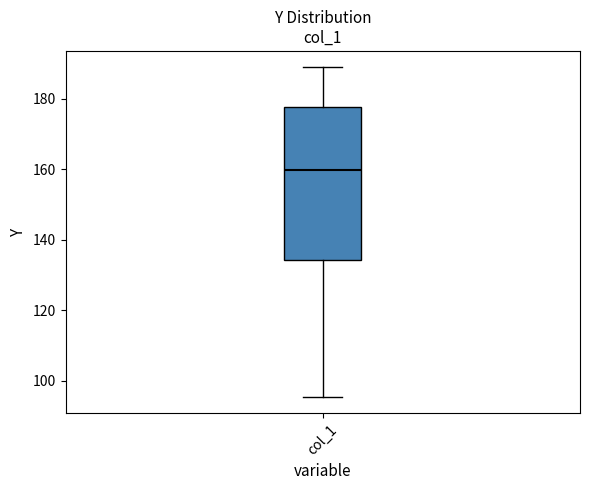

Where is the lower edge of the box for col_1 on the y-axis? The values are not printed on the chart, so give them approximately, as read against the axis.

134